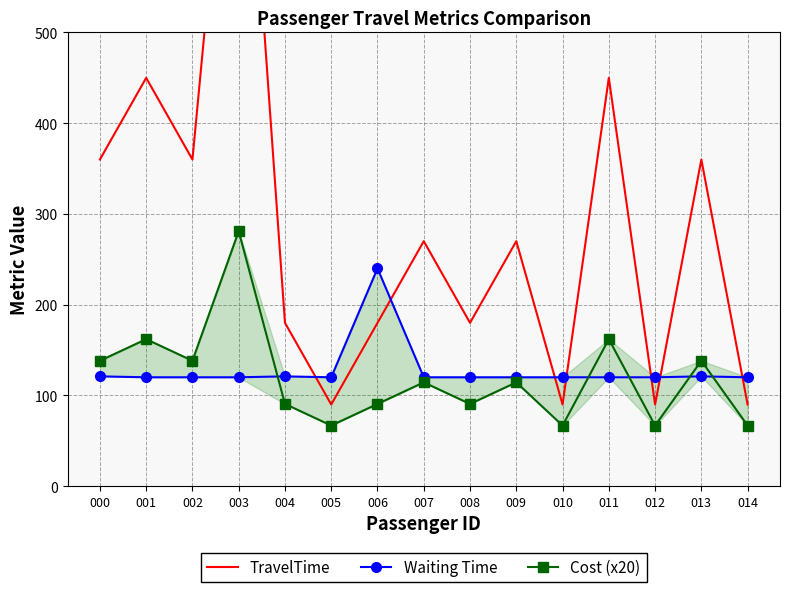

Reading left to right, extract all data points from this chart.

TravelTime: 000=360.0	001=450.0	002=360.0	003=900.0	004=180.0	005=90.0	006=180.0	007=270.0	008=180.0	009=270.0	010=90.0	011=450.0	012=90.0	013=360.0	014=90.0
Waiting Time: 000=121.0	001=120.0	002=120.0	003=120.0	004=121.0	005=120.0	006=240.0	007=120.0	008=120.0	009=120.0	010=120.0	011=120.0	012=120.0	013=121.0	014=120.0
Cost (x20): 000=138.2	001=162.0	002=138.2	003=281.0	004=90.6	005=66.8	006=90.6	007=114.4	008=90.6	009=114.4	010=66.8	011=162.0	012=66.8	013=138.2	014=66.8